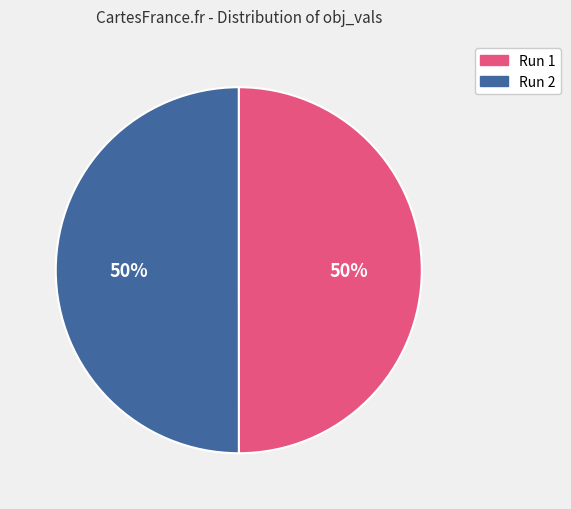

Is it true that Run 1 is 62% of the pie?

False